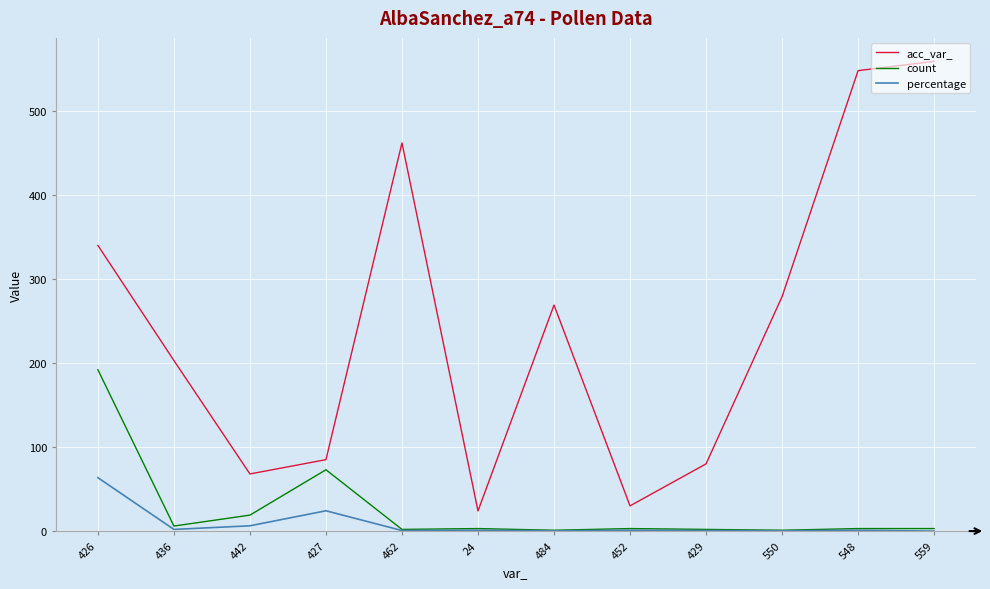

Is it true that acc_var_ equals 559.0 at 559?

True